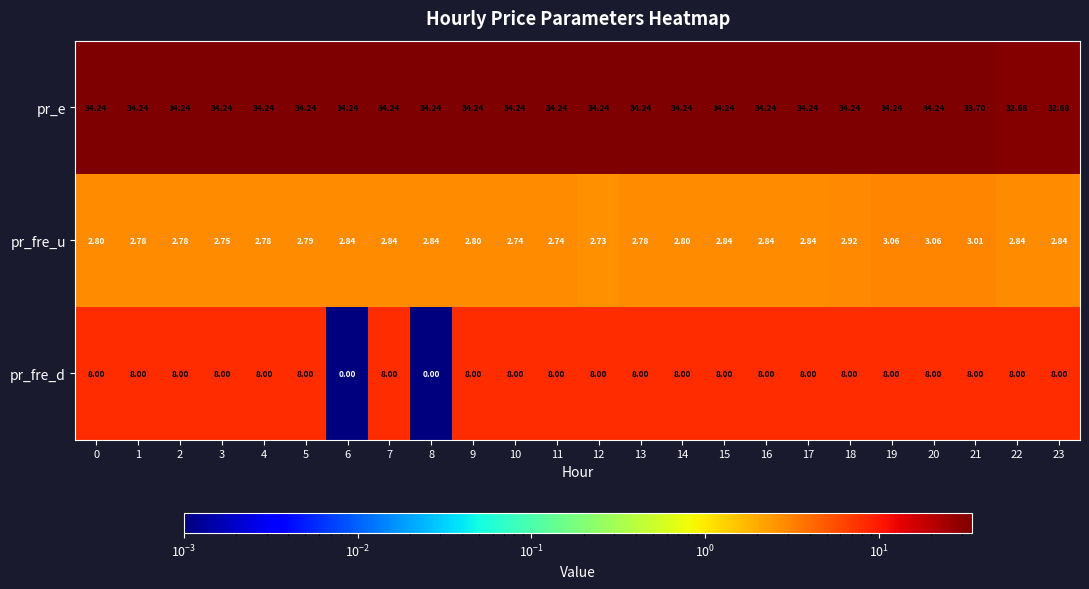

What is the total value across all series at 4?

45.0